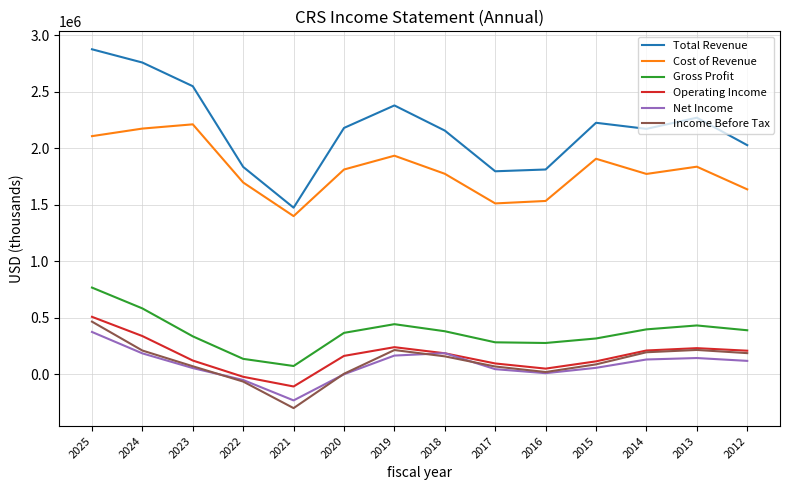

Which series has the largest range (max minus min)?

Total Revenue